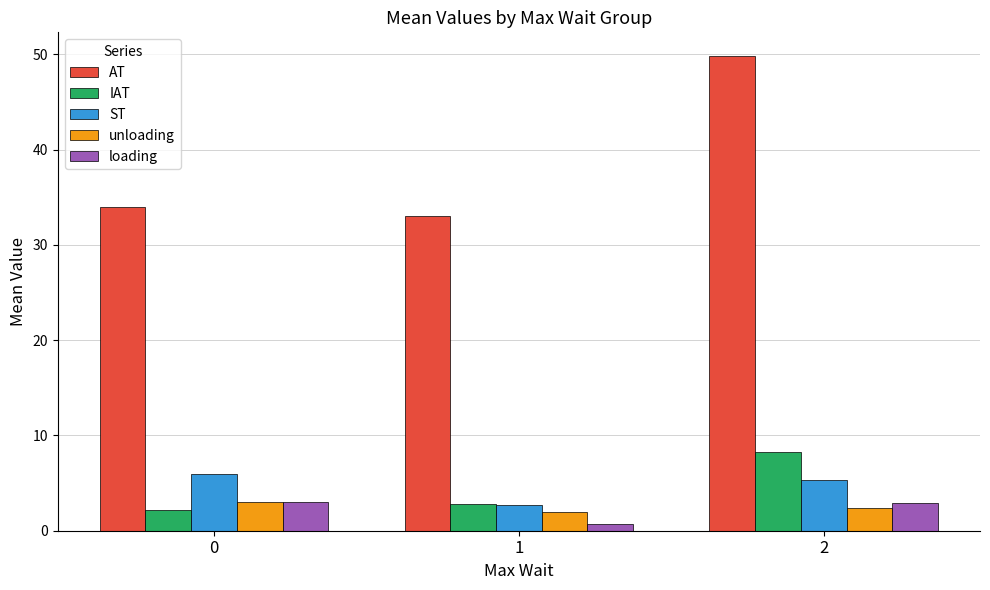

What is the difference between the highest and lowest values at 2?

47.5